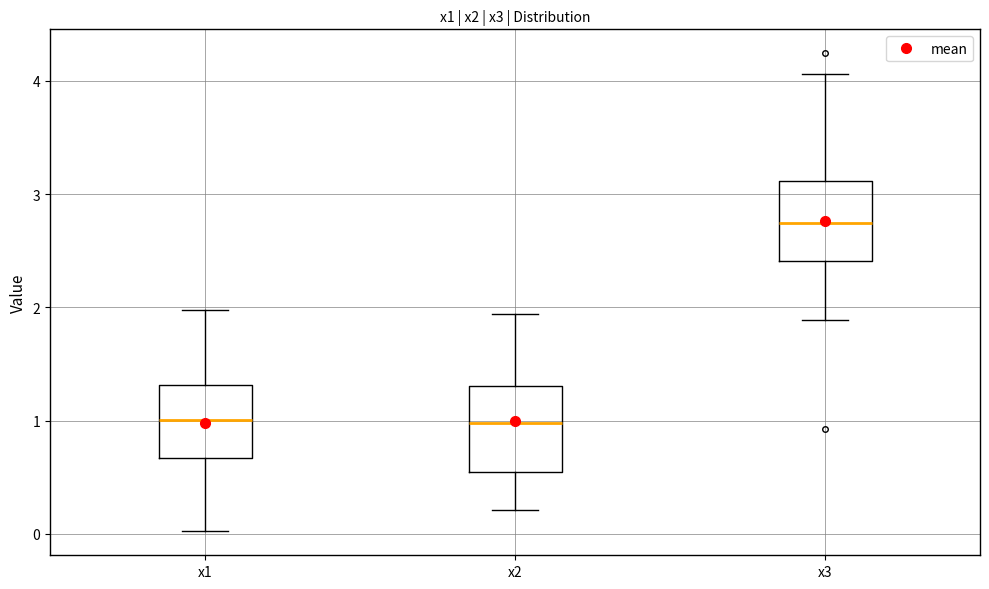

Which box has the highest median line?

x3